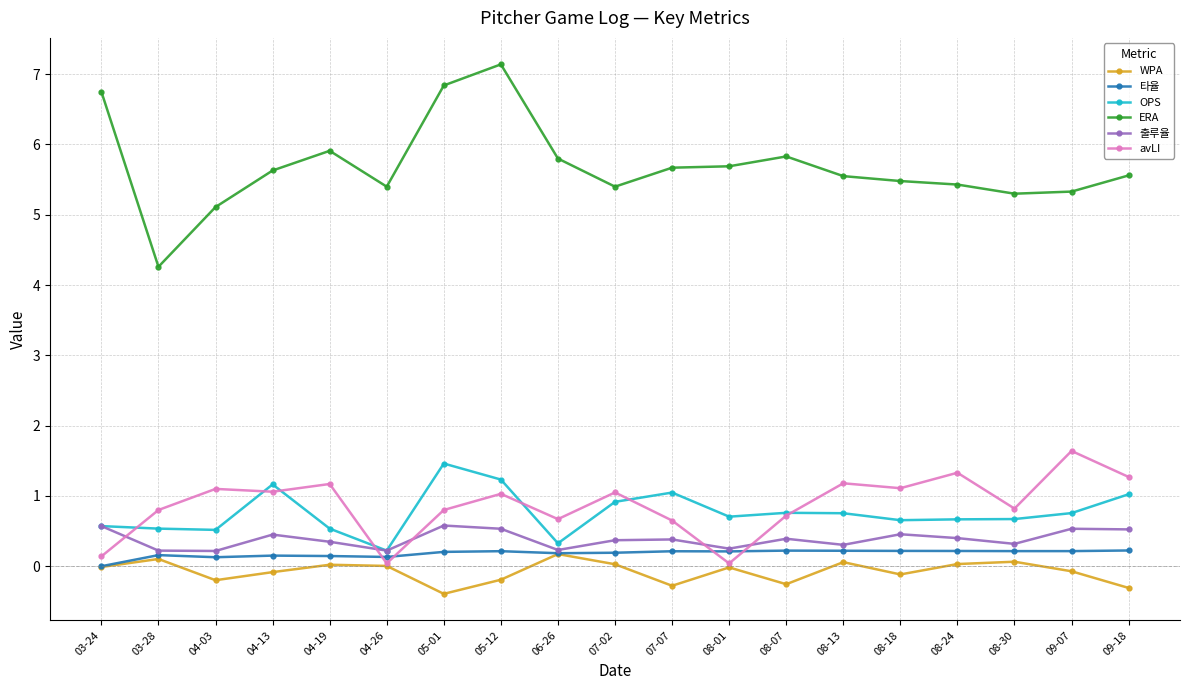

What is the lowest value of the OPS series?

0.2